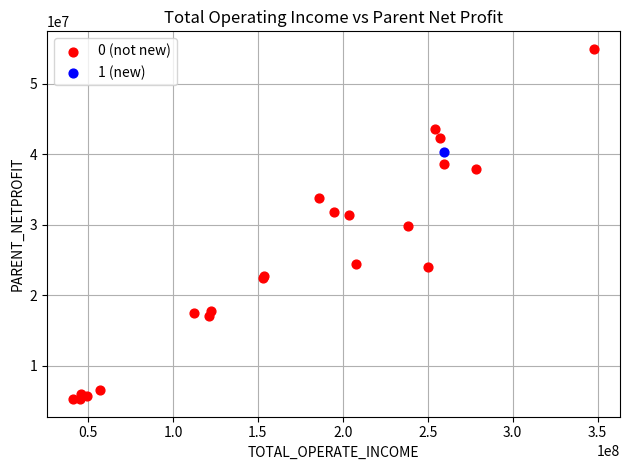

What are all the series names shown in the legend?

0 (not new), 1 (new)